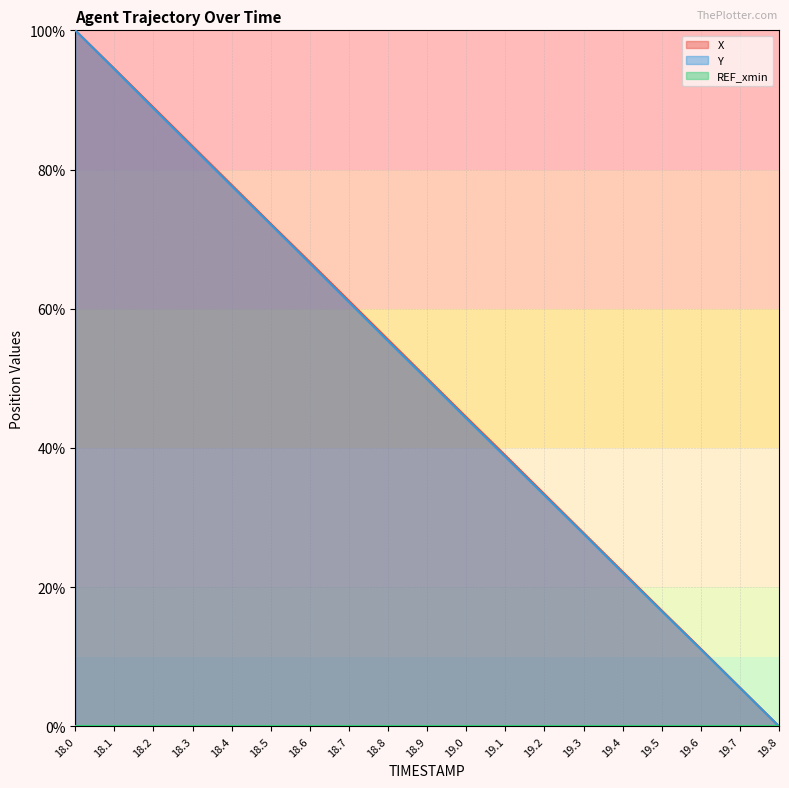

True or false: Y and X intersect in this chart.

False